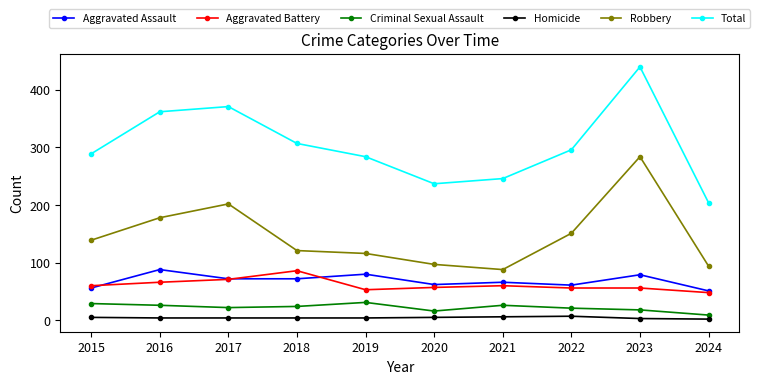

What is the highest value of the Aggravated Battery series?

86